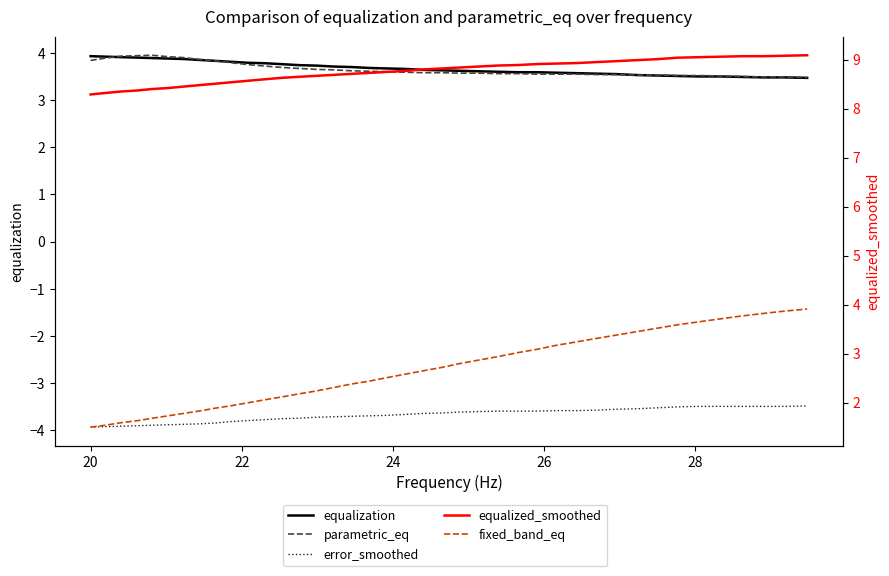

True or false: equalization and fixed_band_eq intersect in this chart.

False